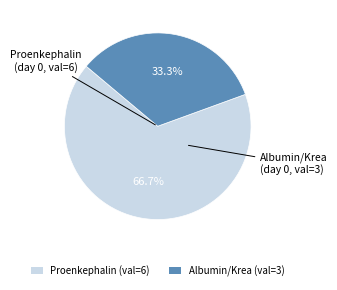

How much of the chart is everything except Proenkephalin (val=6)?

33.3%